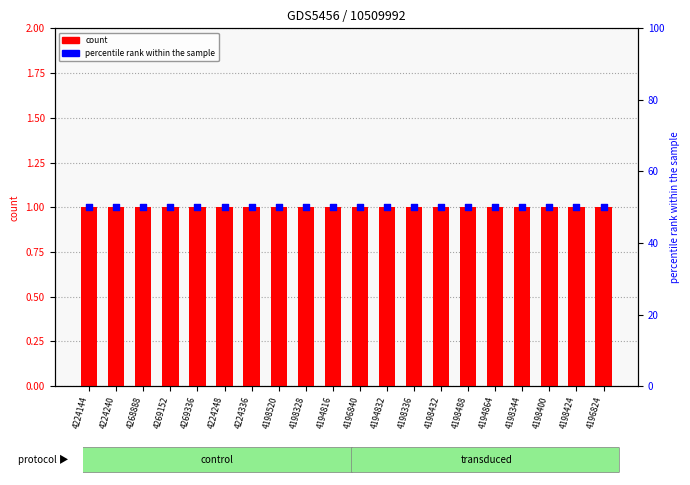

What are all the series names shown in the legend?

count, percentile rank within the sample